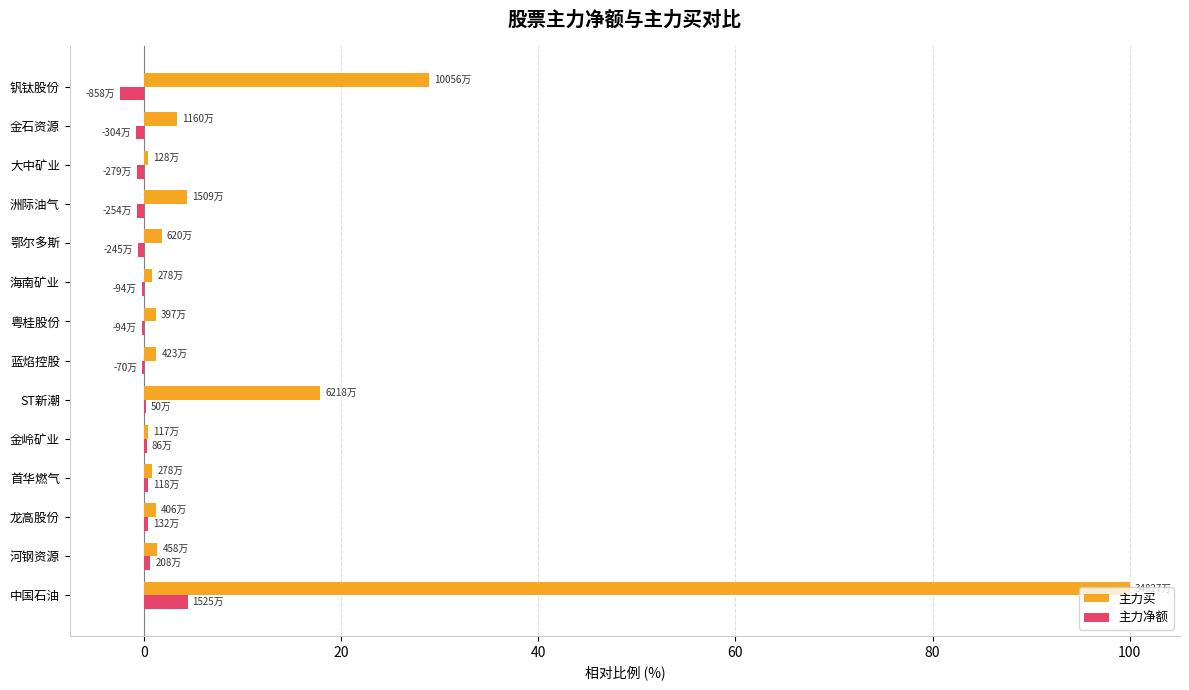

At which label is 主力买 closest to 50?

钒钛股份